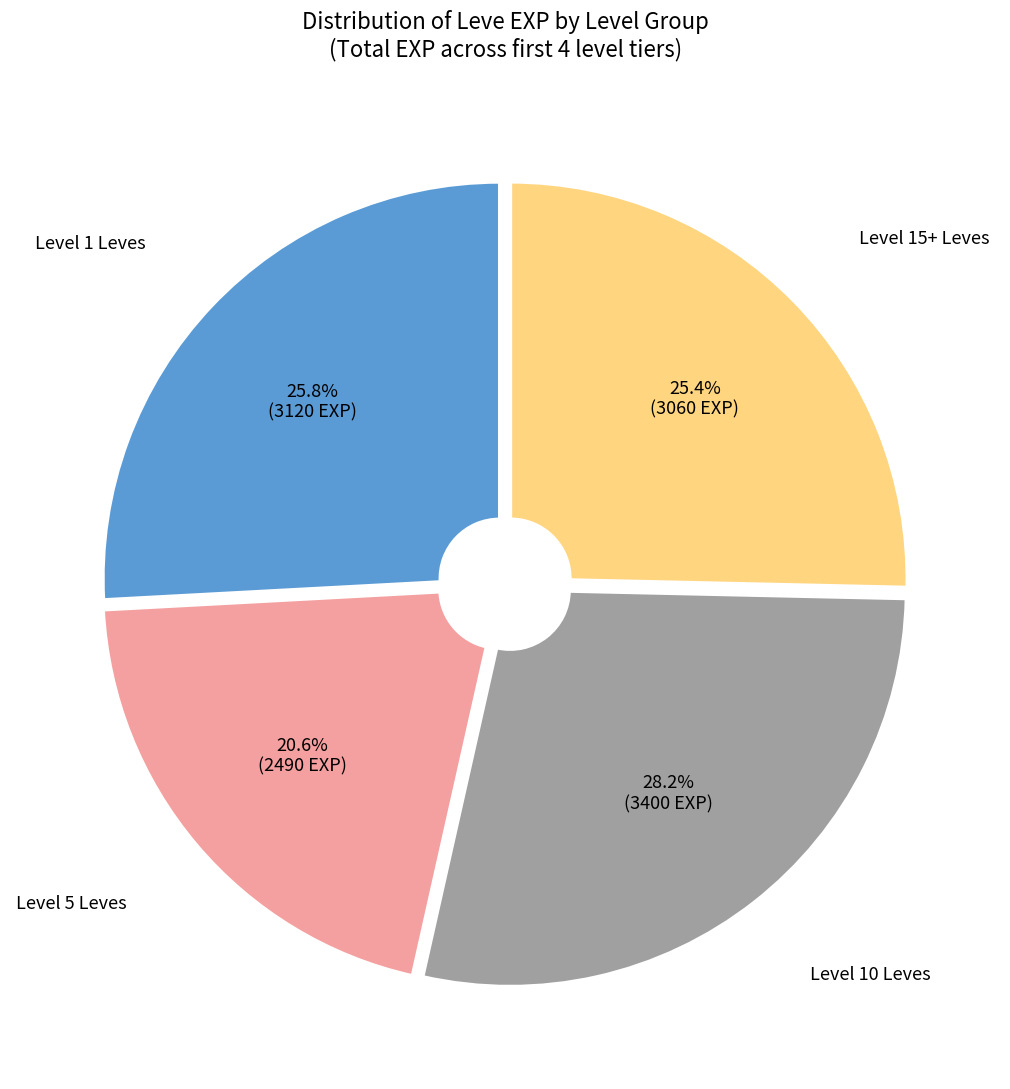

Does Level 5 Leves account for over 50% of the chart?

No